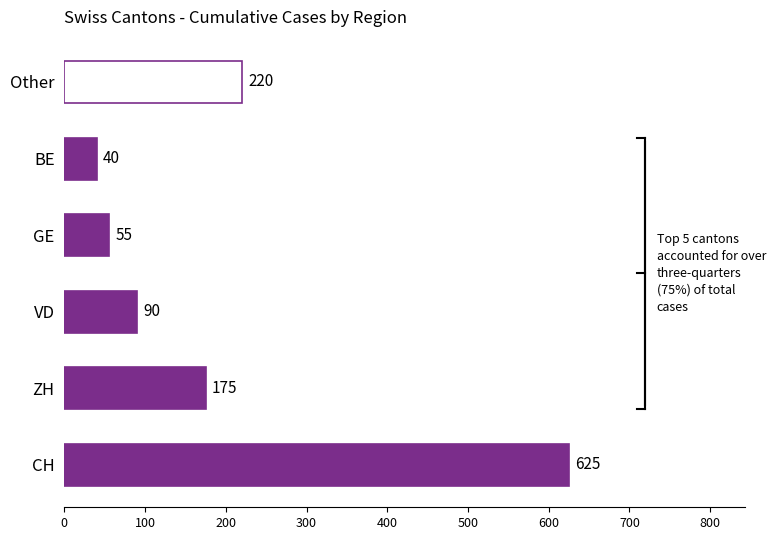

What is the difference between the maximum and second lowest values?

570